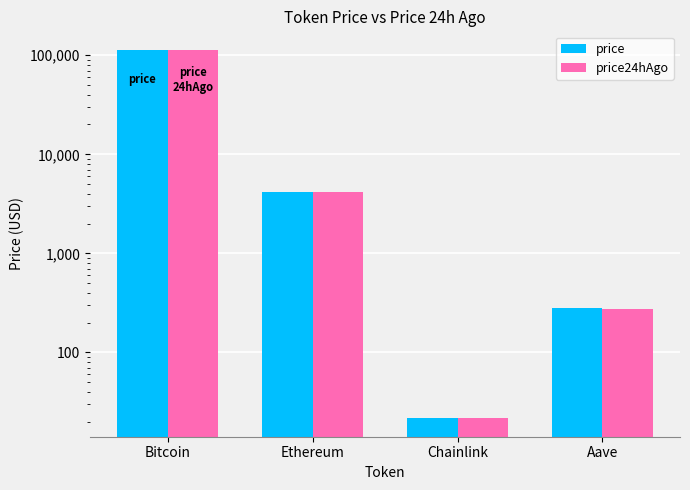

What is the total value across all series at Bitcoin?

225440.0